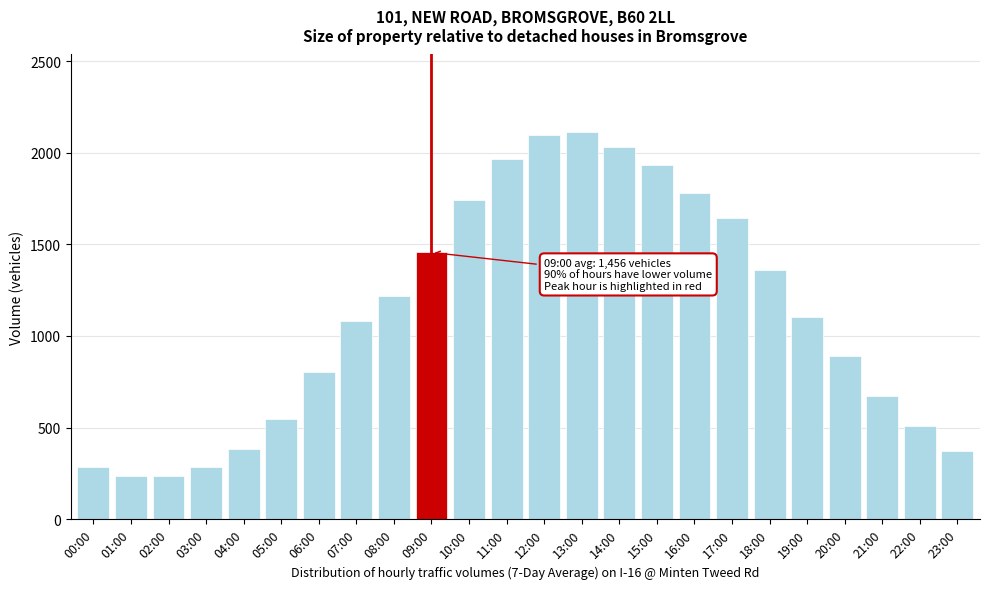

The chart shows a value of 1011 at 13:00. True or false?

False